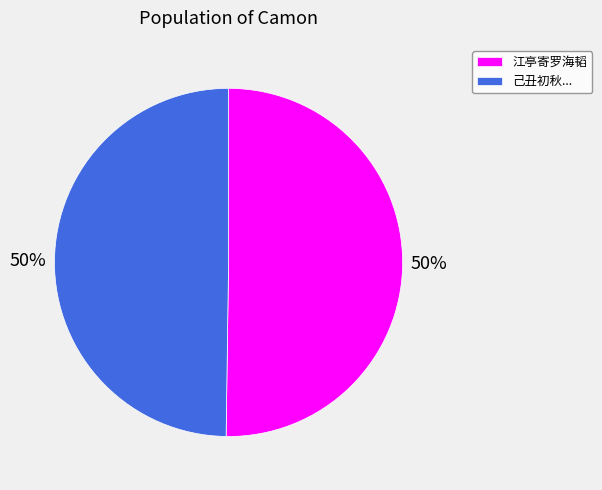

What is the ratio of the value at 己丑初秋... to the value at 江亭寄罗海韬?

1.0